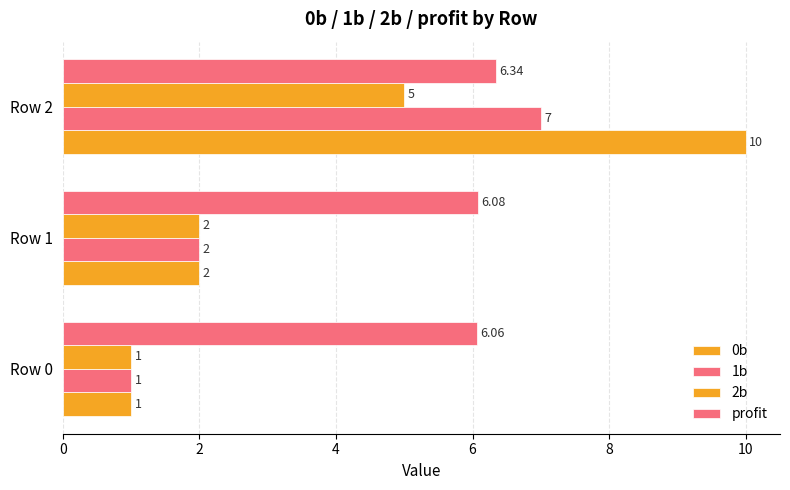

How many series are shown in this chart?

4